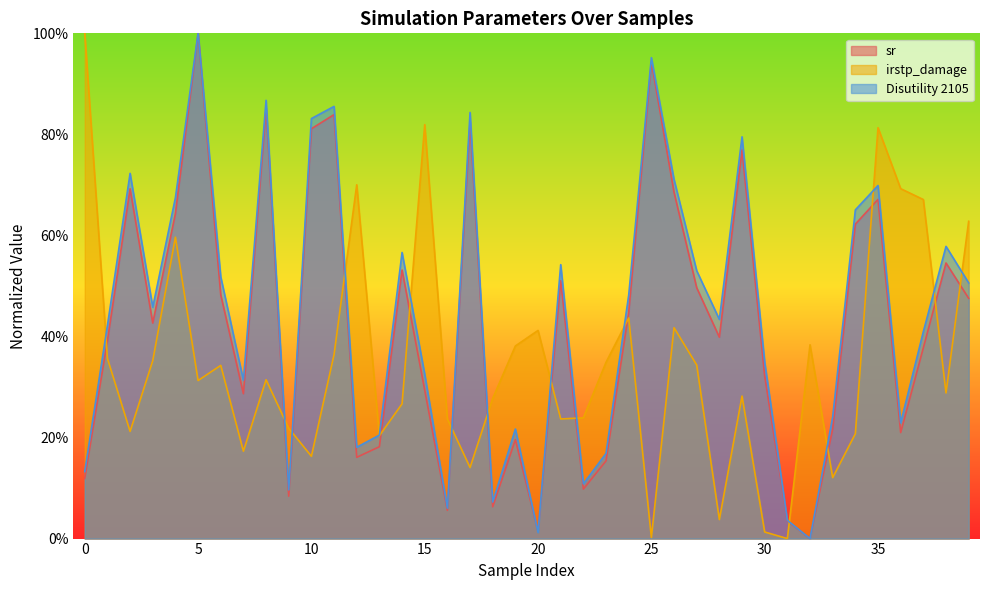

Where is Disutility 2105 nearest to the value 0?

32